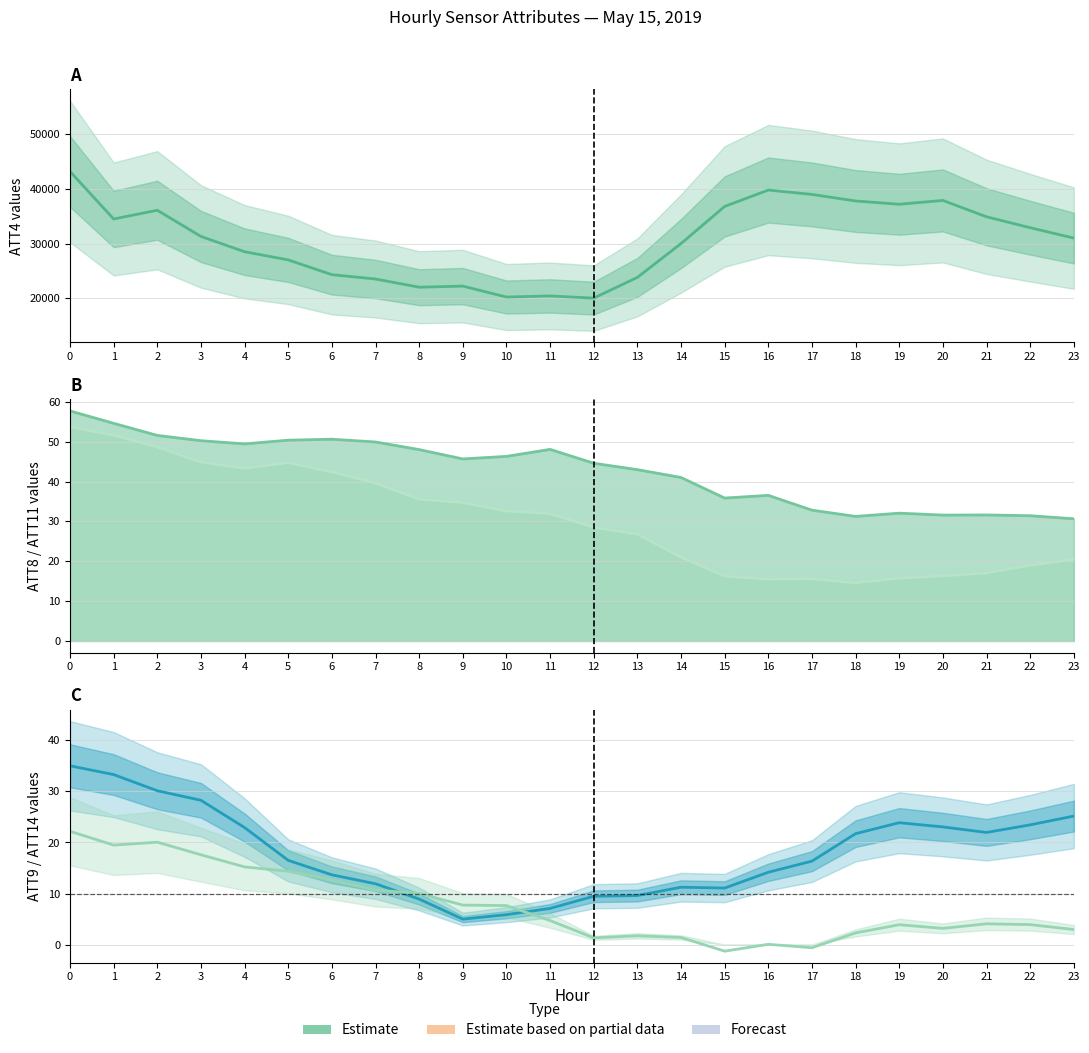

What is the difference between the maximum and minimum values in the ATT4 (Estimate) series?

23200.0